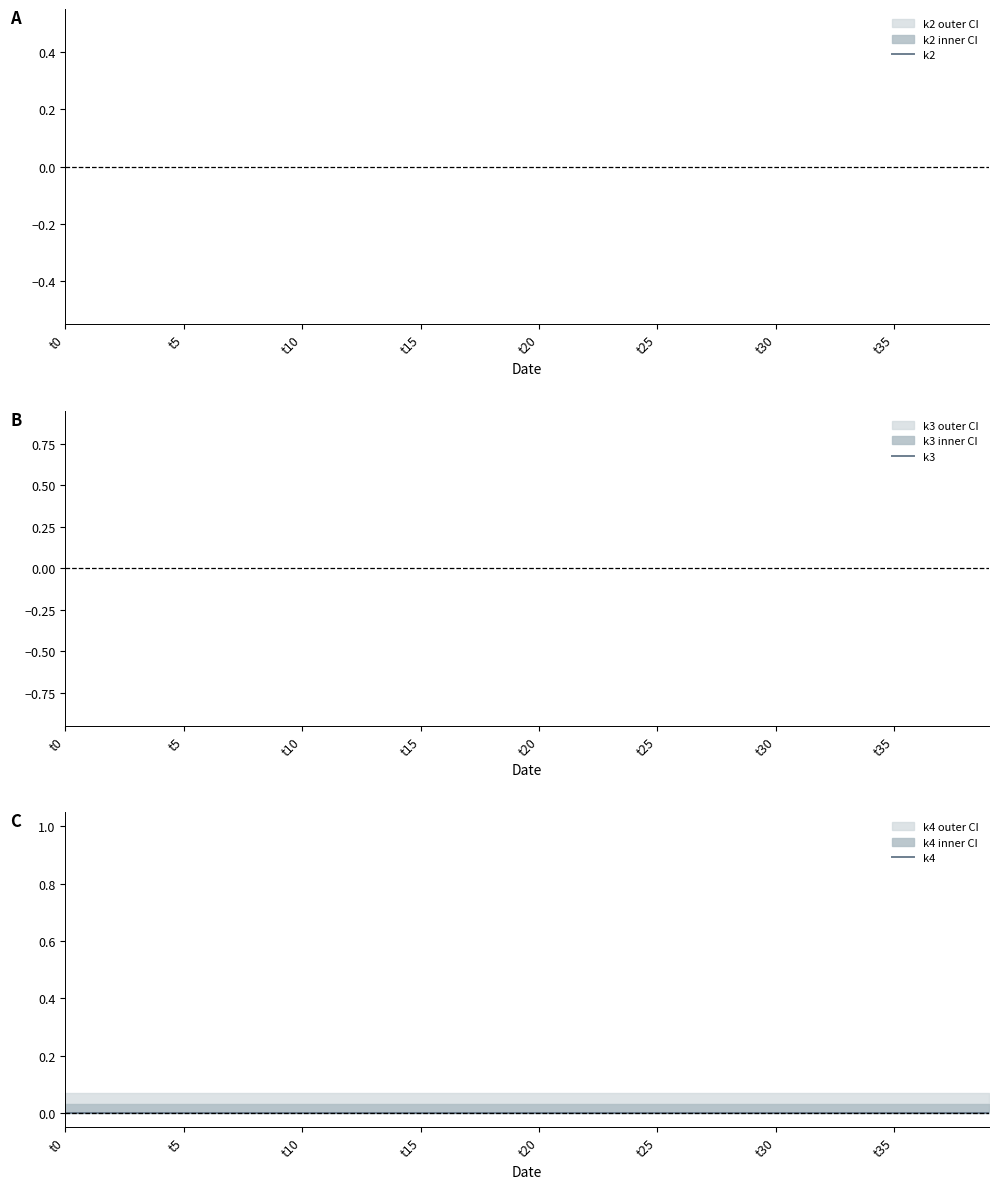

Is the value of k3 at 28 greater than the value of k2 at 36?

No